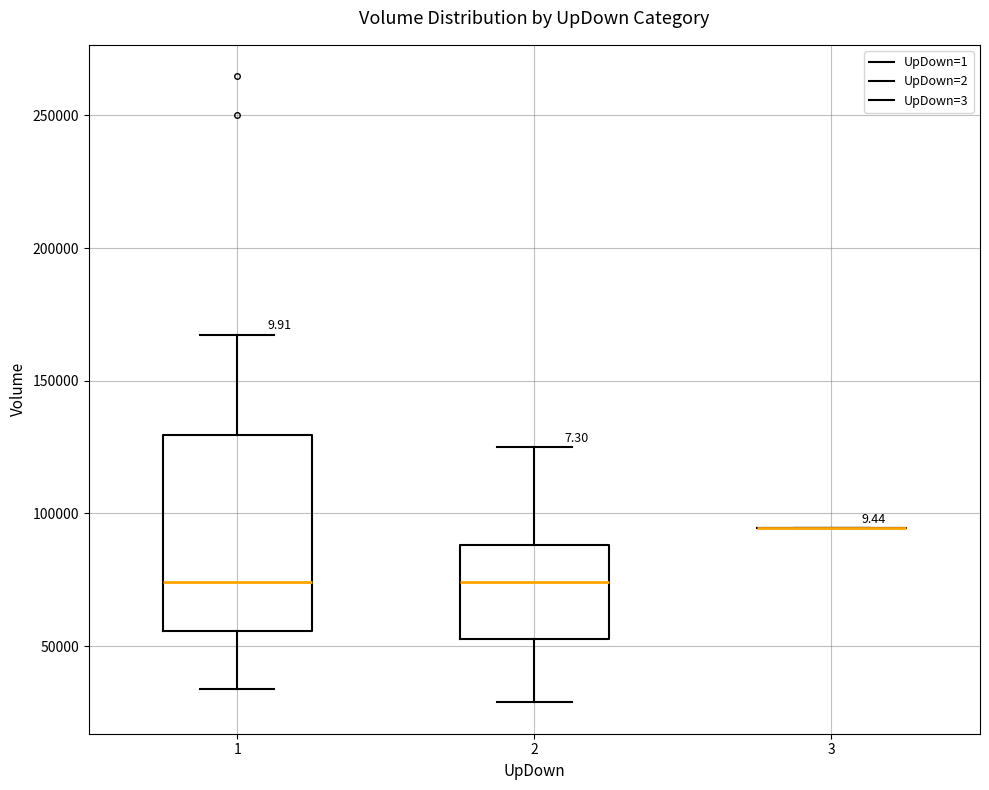

Reading left to right, transcribe this box plot: for each box, give where its median line is, the range the box spans, and where its two whiskers end, as read against the y-axis. The values are not printed on the chart, so give them approximately, as read against the axis.

1: median 75000, box 55000 to 130000, whiskers 35000 to 165000
2: median 75000, box 55000 to 90000, whiskers 30000 to 125000
3: box collapsed to a line at 95000, whiskers 95000 to 95000